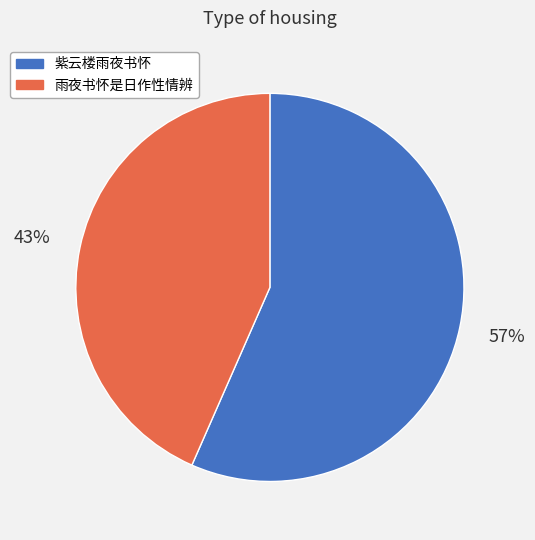

How many slices are in this pie chart?

2